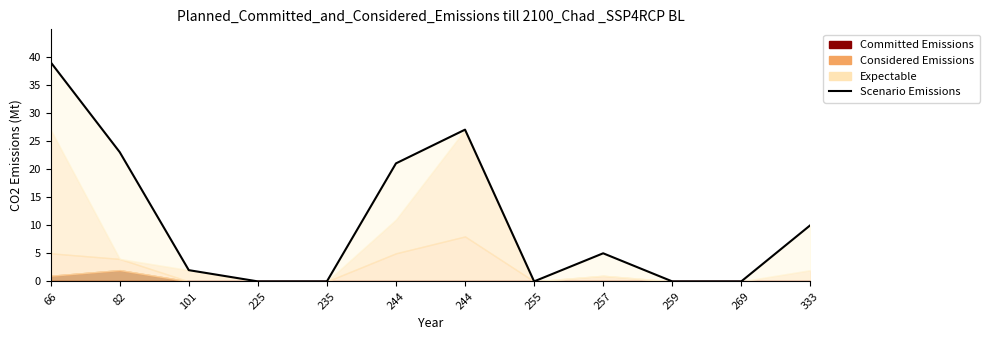

Reading left to right, transcribe all the data shown in this chart.

39	23	2	0	0	21	27	0	5	0	0	10